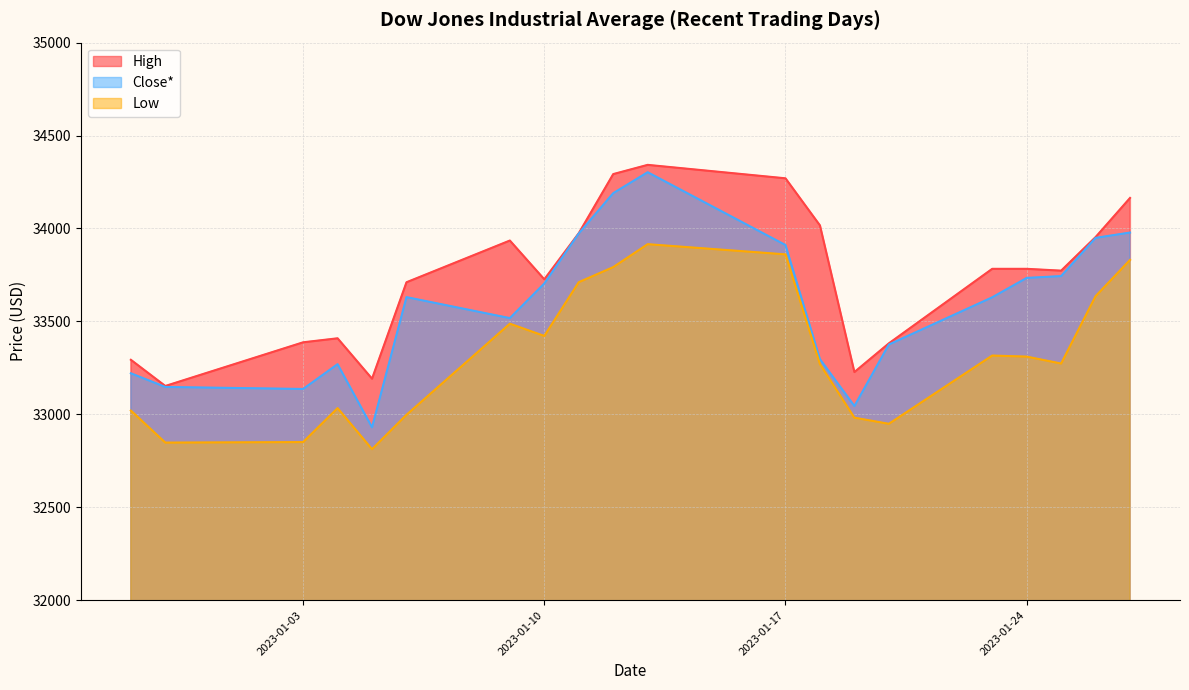

What are all the series names shown in the legend?

High, Close*, Low